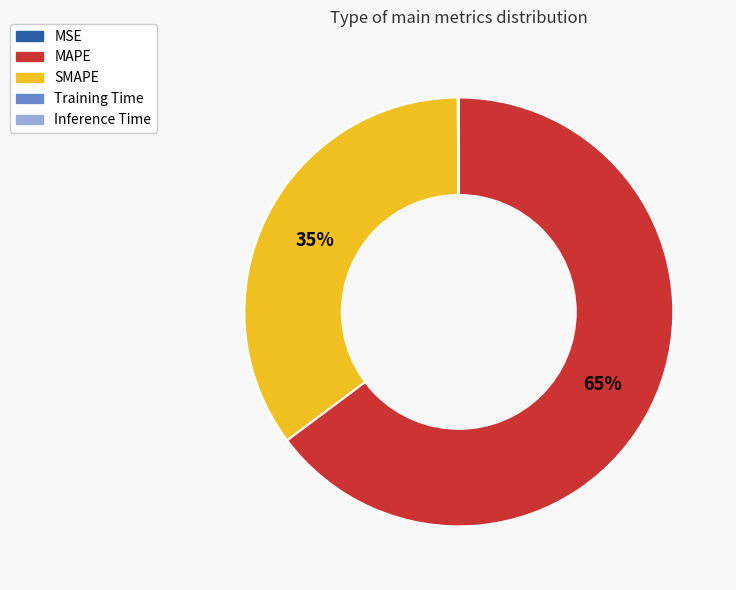

What is the majority slice?

MAPE